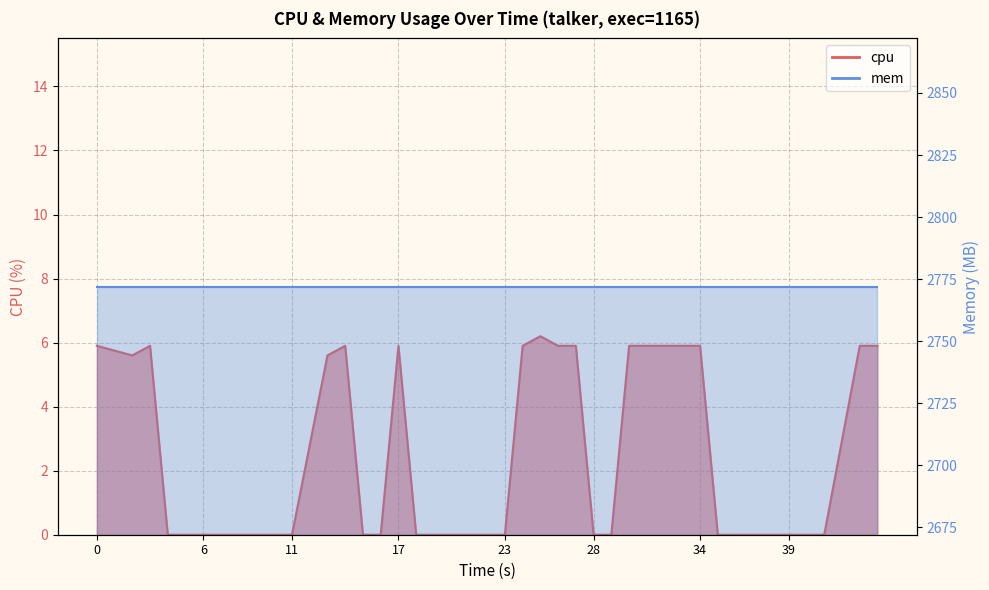

True or false: the data has more than 1 interior local peaks.

True